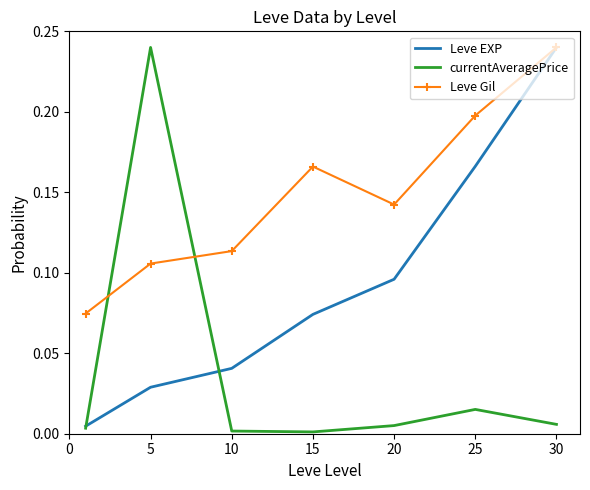

Which series has the largest total across all categories?

Leve Gil